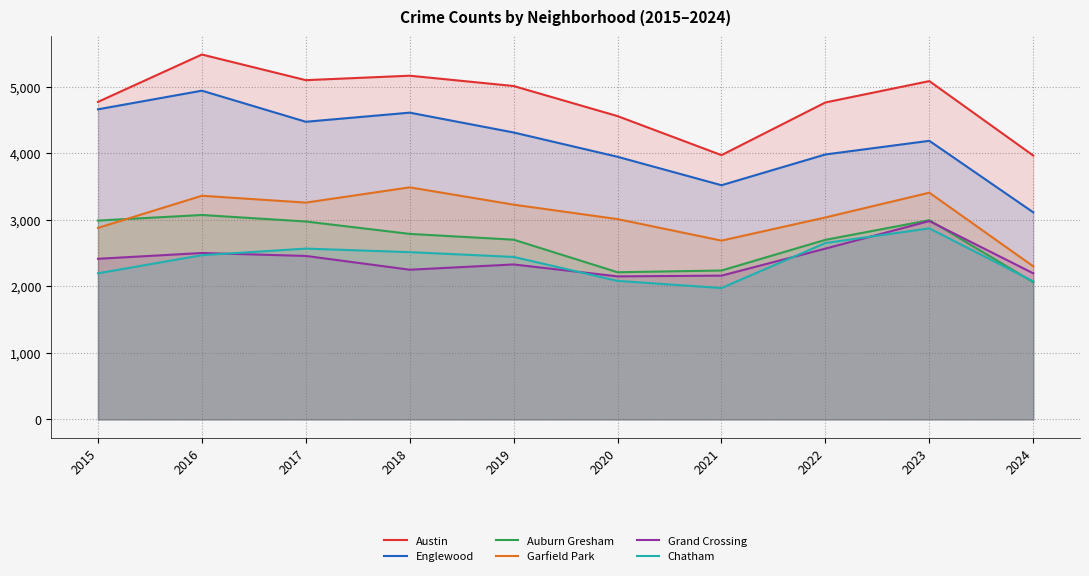

At which label does Austin first exceed 5008?

2016